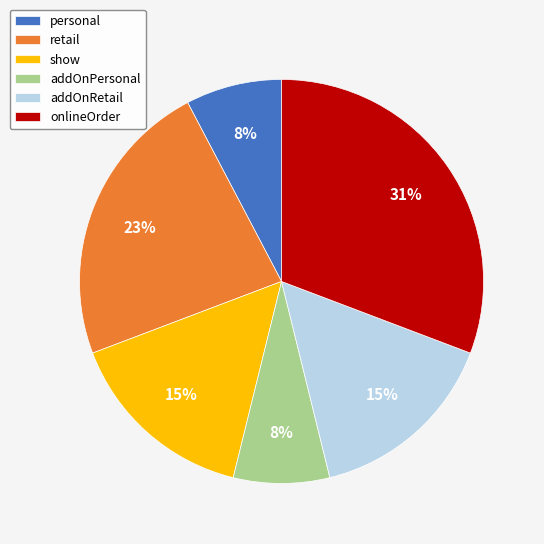

Is it true that addOnRetail is 26% of the pie?

False